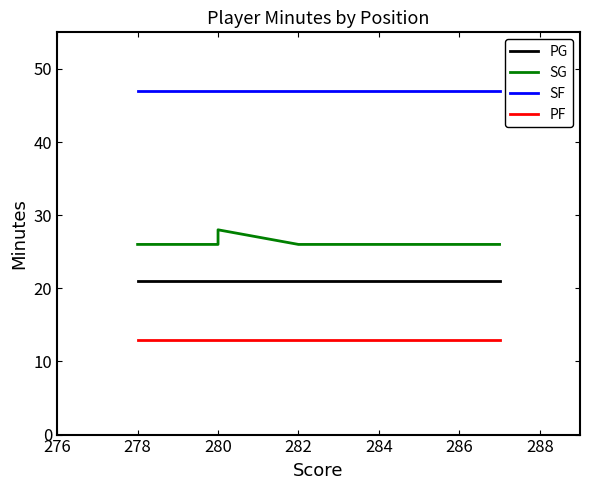

List the series in order of their peak value, highest first.

SF, SG, PG, PF